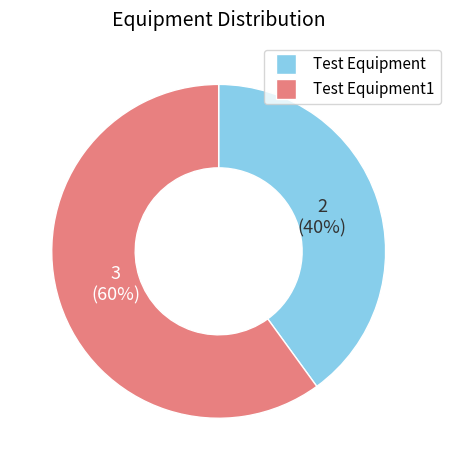

Is there a majority slice in this chart?

Yes